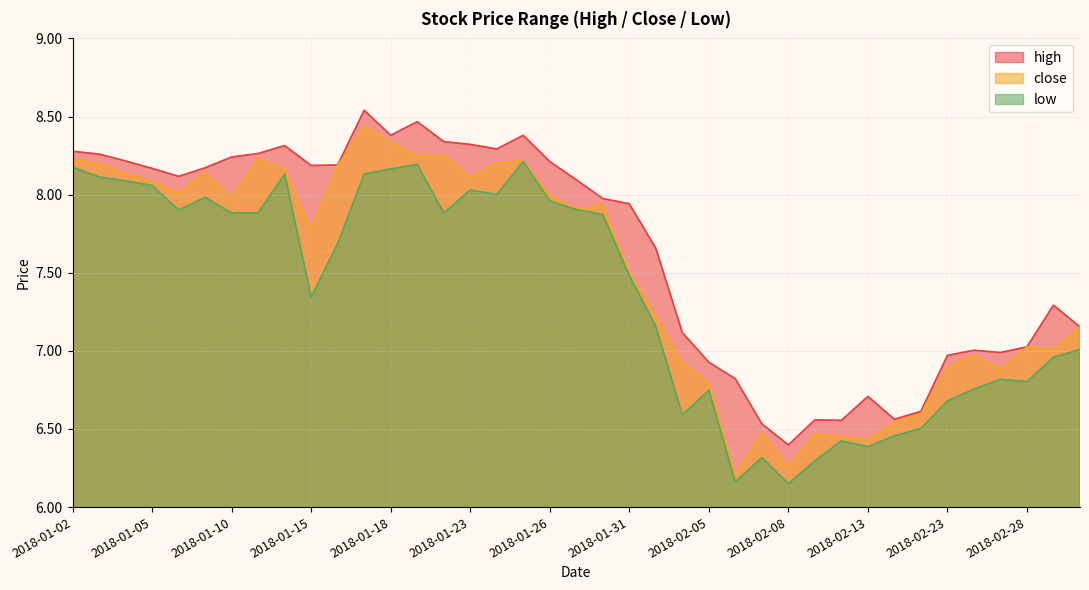

At how many categories does at least one series exceed 6?

39